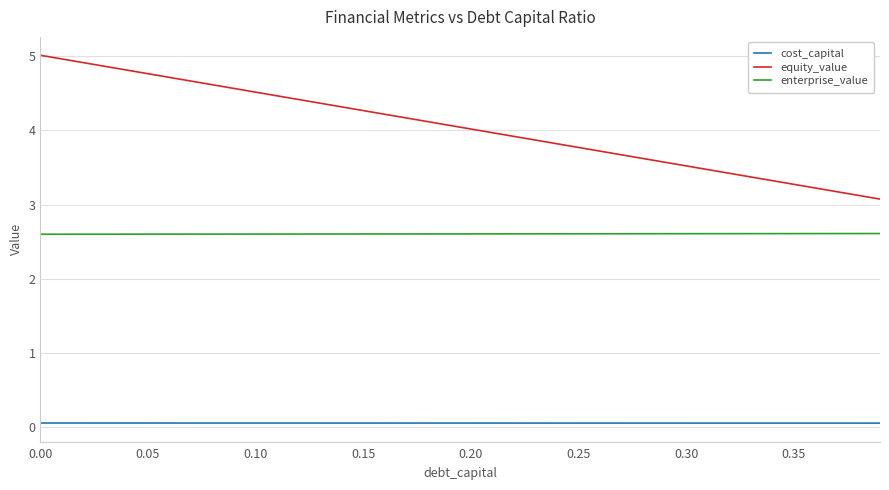

Which series has the widest spread of values?

equity_value